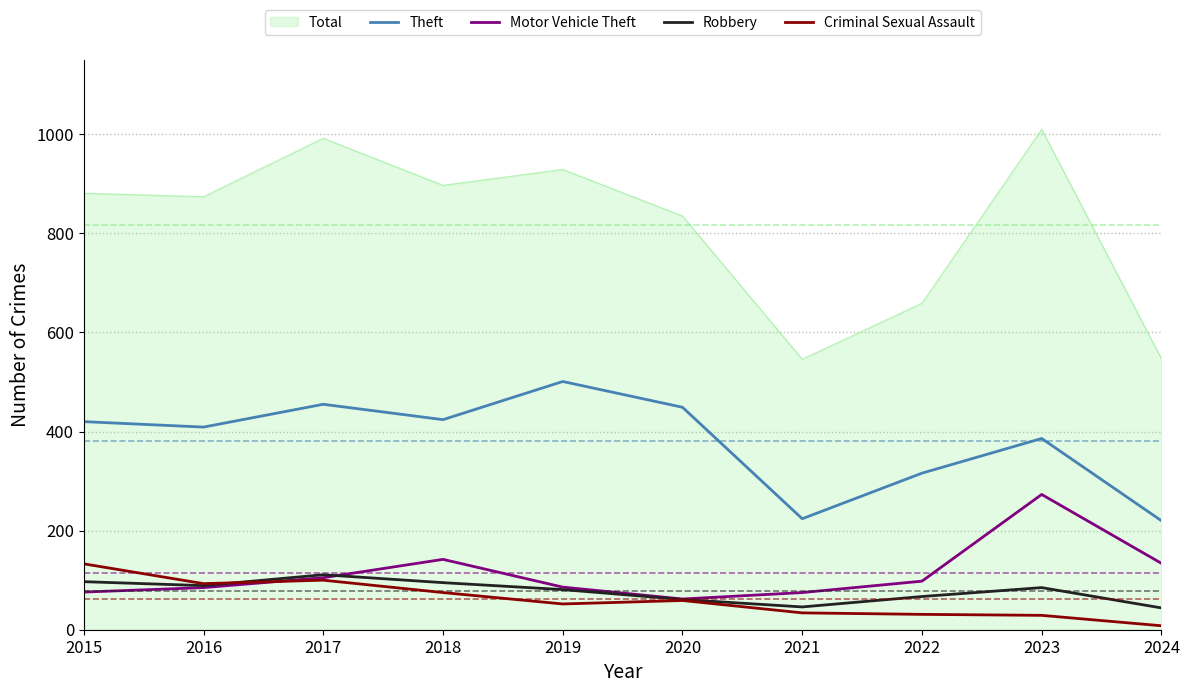

Where does the Robbery series first go above 85?

2015